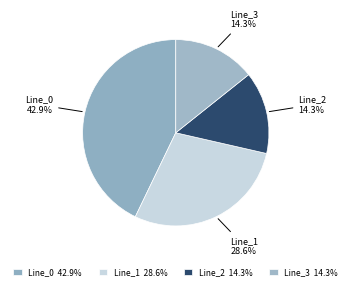

What is the total percentage of Line_1 and Line_3?

42.9%